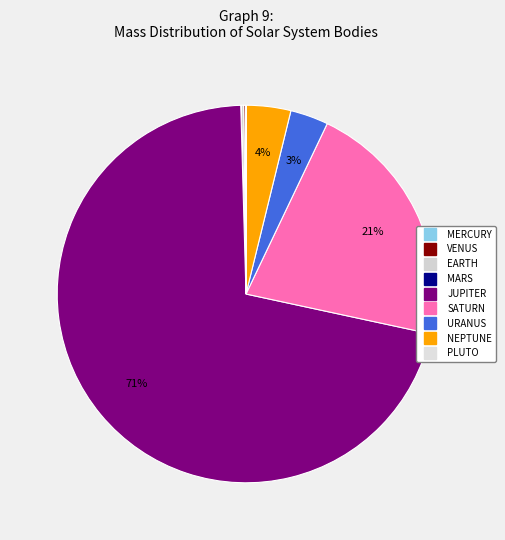

To the nearest percent, what is the difference between the largest and smallest slice percentages?

71%